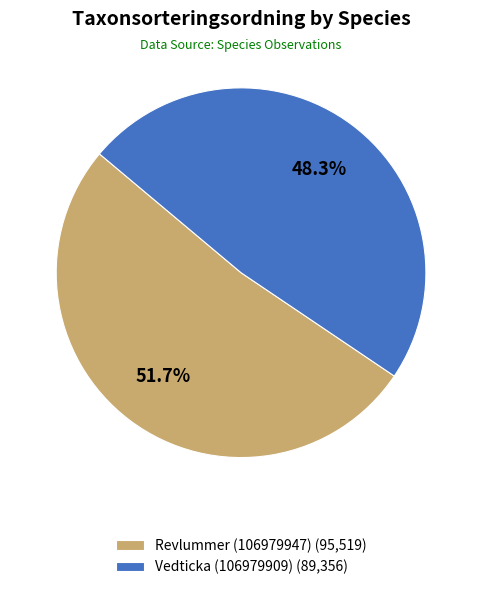

To the nearest percent, what is the combined percentage of Vedticka (106979909) and Revlummer (106979947)?

100%